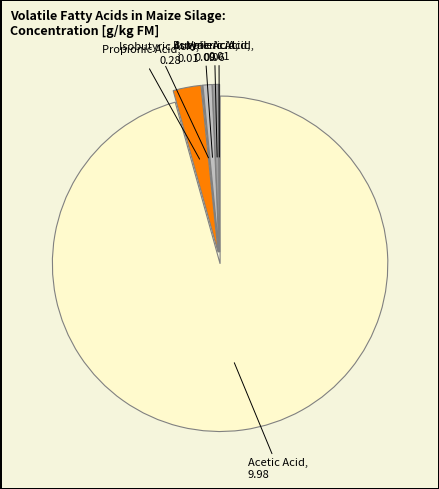

Which has a higher value, Isovaleric Acid, 0.06 or Acetic Acid, 9.98?

Acetic Acid, 9.98